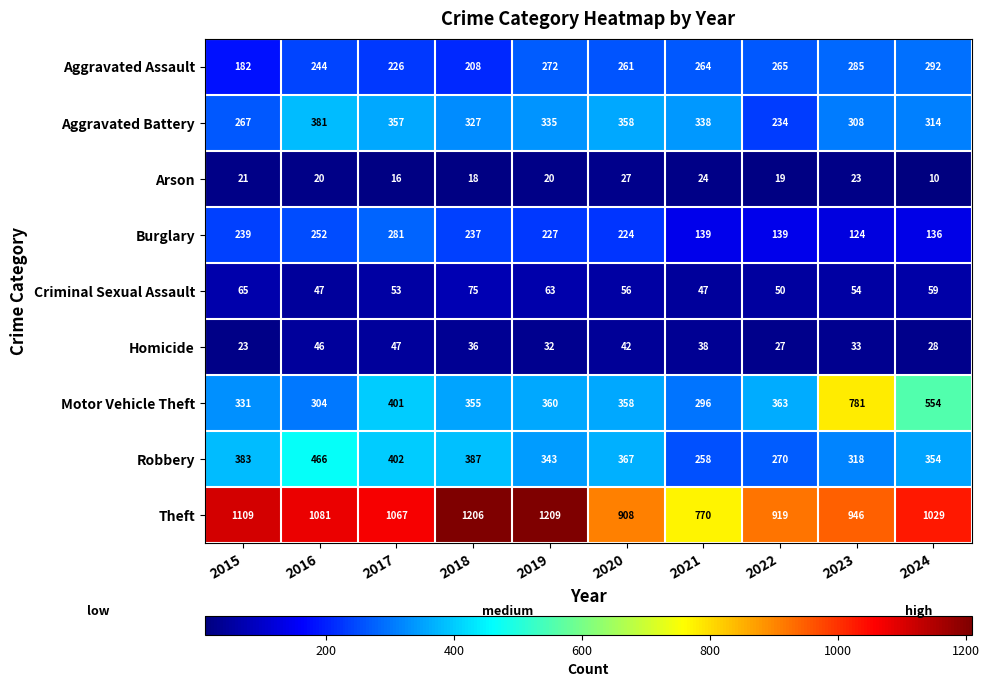

Which series has the largest range (max minus min)?

Motor Vehicle Theft